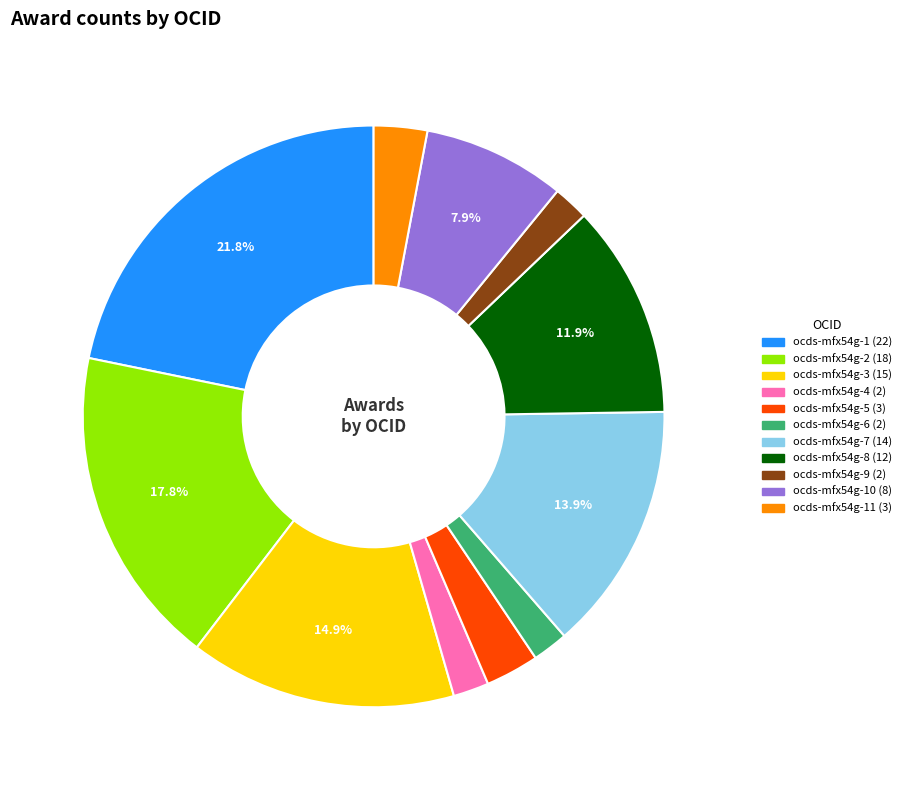

Is there any slice that represents more than half of the pie?

No